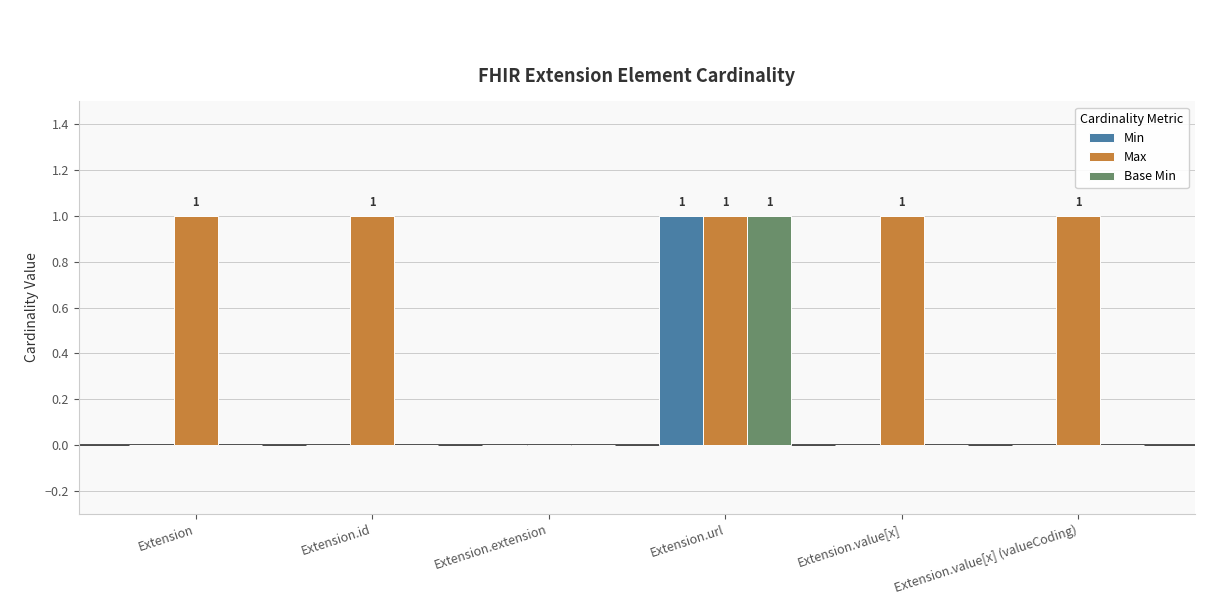

What is the maximum value shown in the chart?

1